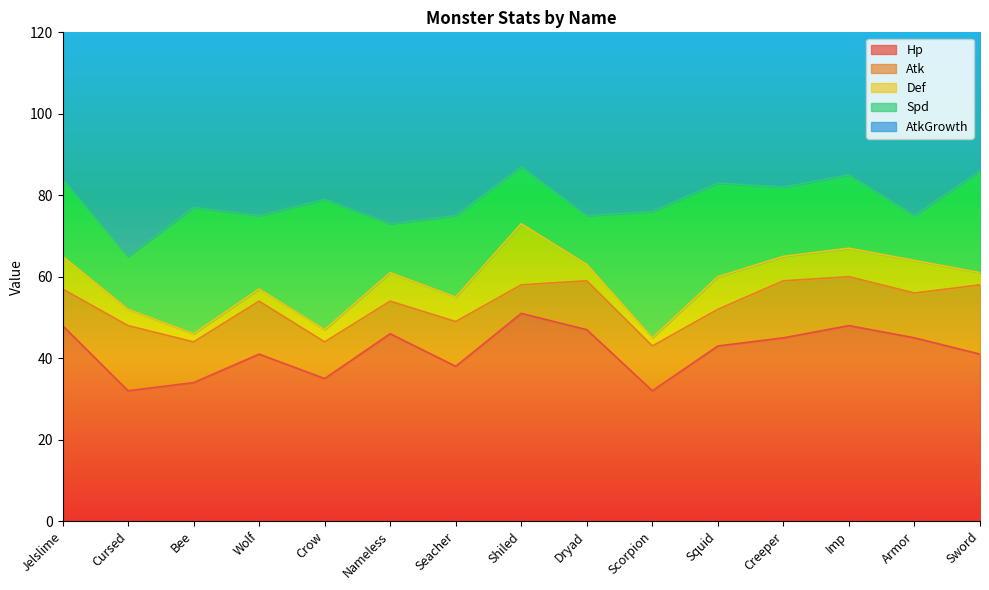

What is the value of the Def point at the 5th from the left?

3